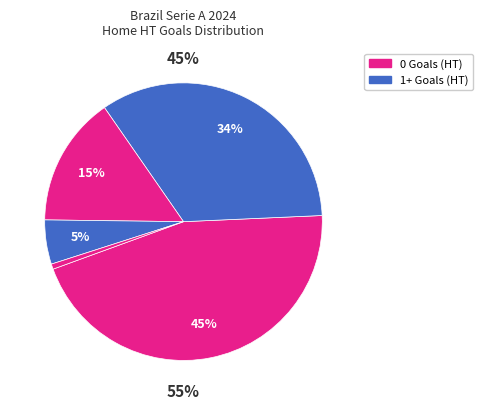

The 1 slice represents 34% of the pie. True or false?

True